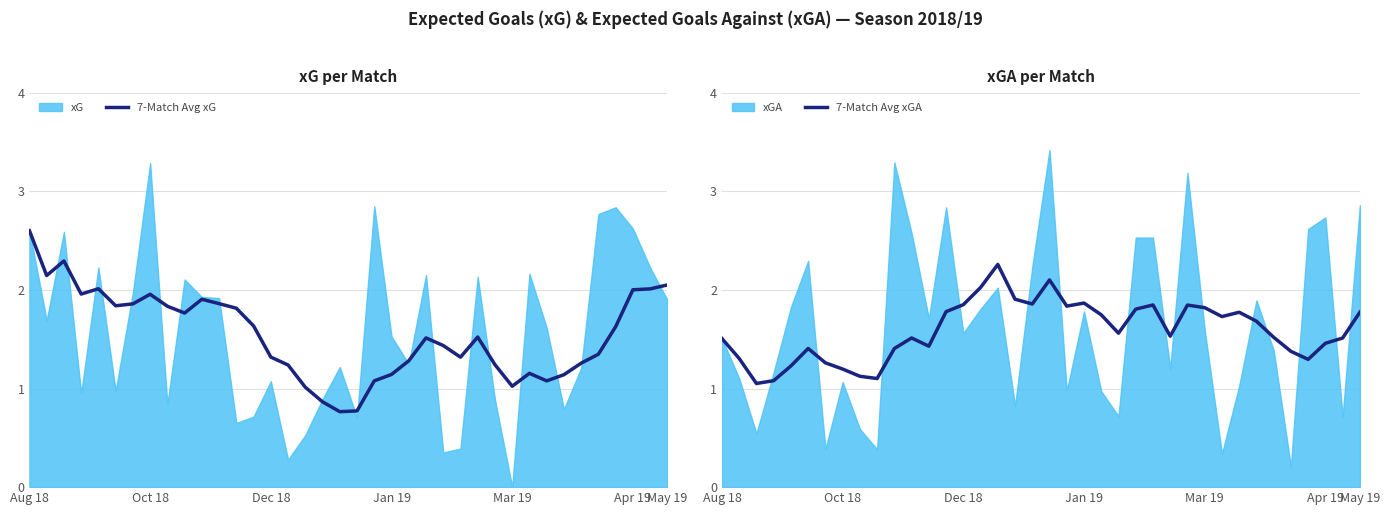

True or false: 7-Match Avg xGA has a value of 0.6 at Mar 19.

False